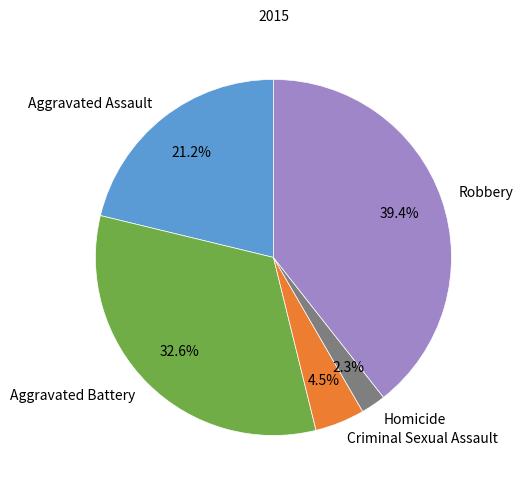

Does Aggravated Assault account for over 50% of the chart?

No